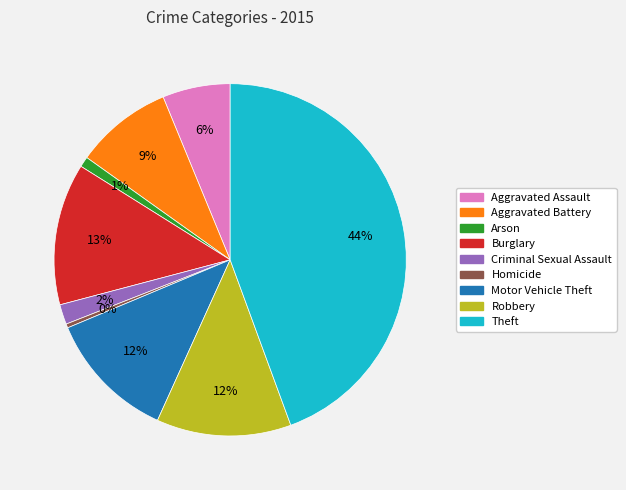

Do Homicide and Arson together represent more than half of the pie?

No